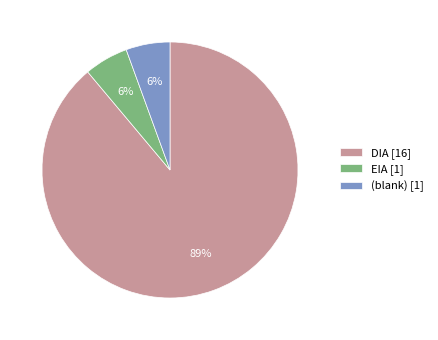

To the nearest percent, what is the average slice percentage?

33%